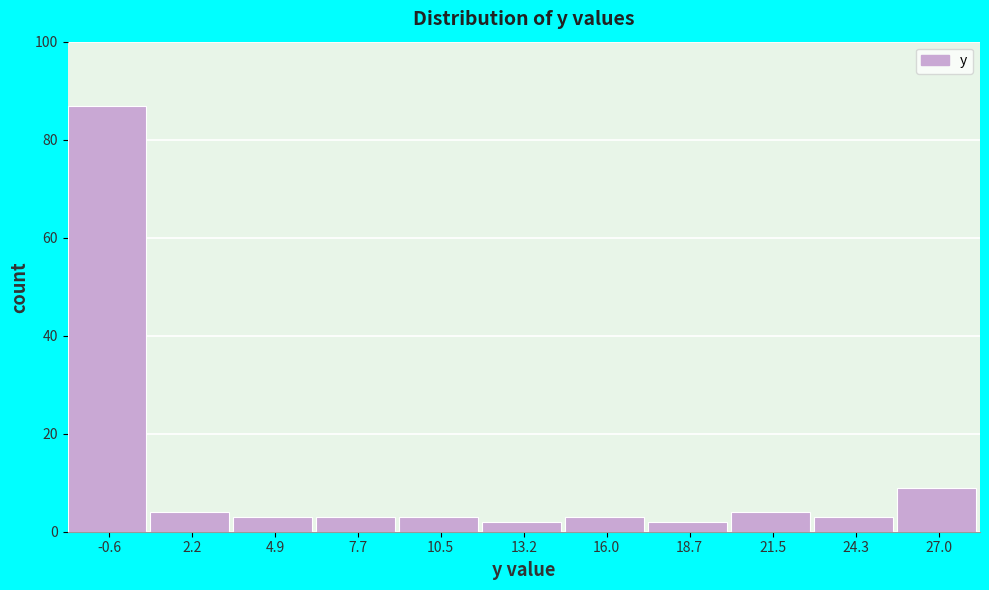

Reading left to right, what are all the values shown in this chart?

87	4	3	3	3	2	3	2	4	3	9